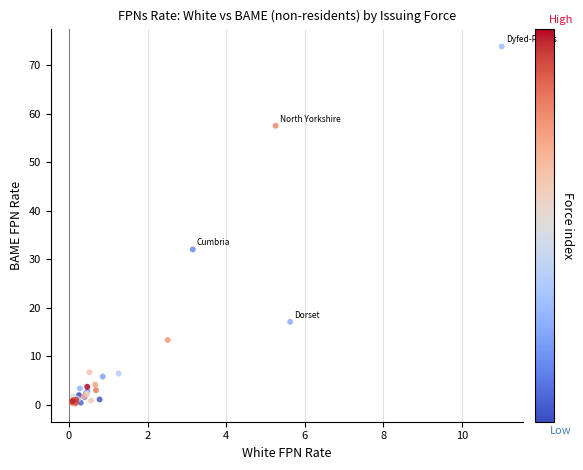

What Y value in the scatter plot is closest to 37?

32.0